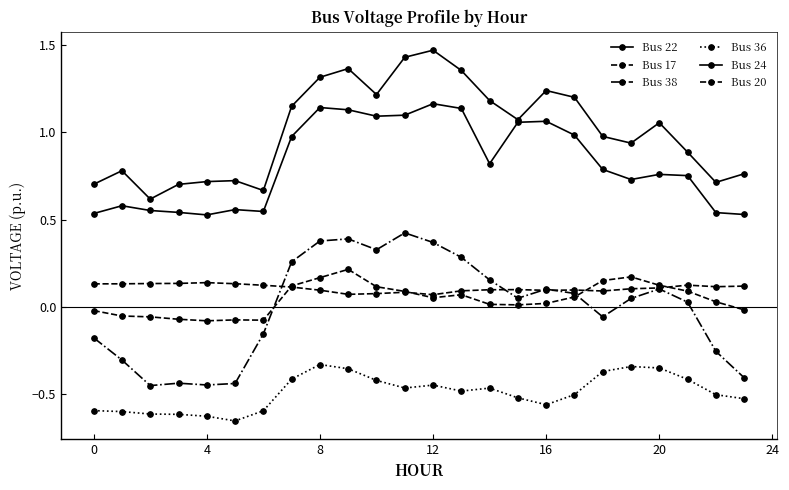

How many lines are shown in the chart?

6